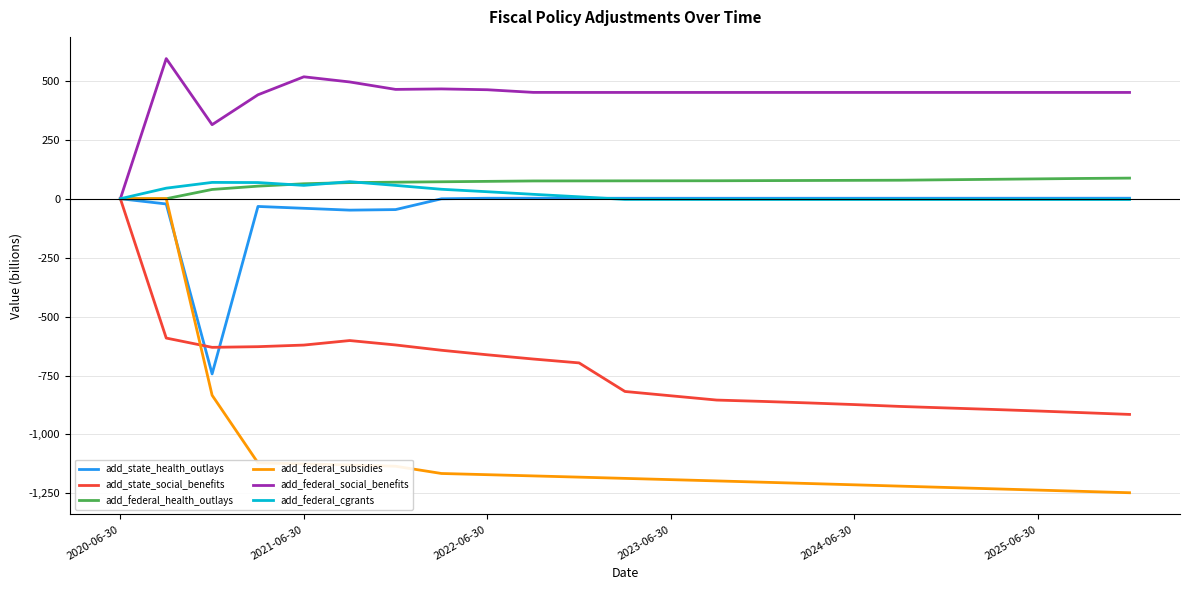

What is the lowest value of the add_federal_subsidies series?

-1247.2